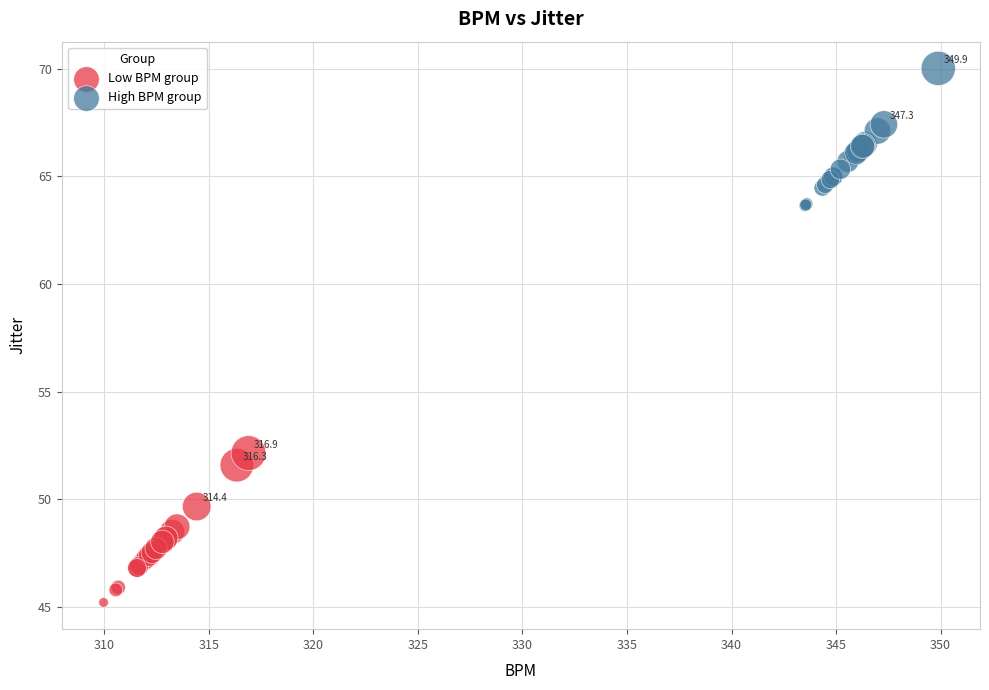

What are all the series names shown in the legend?

Low BPM group, High BPM group